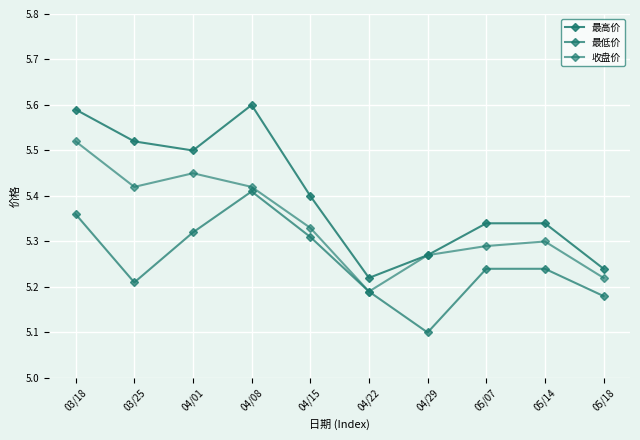

What is the approximate value of 收盘价 at 05/14?

5.3